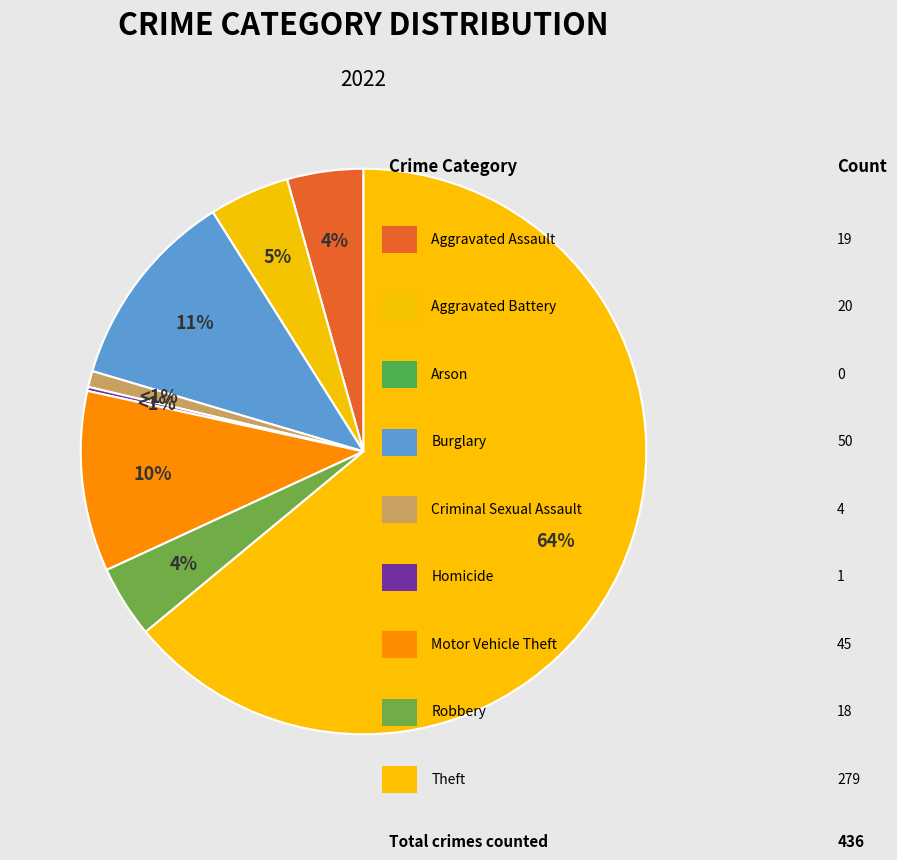

Count the number of slices in the pie.

9